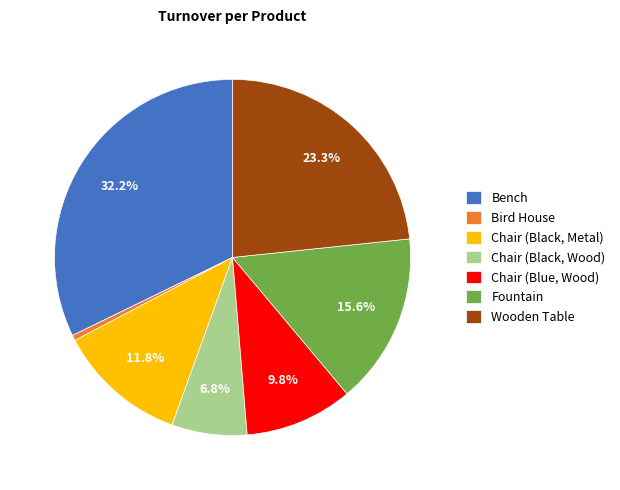

Is Chair (Black, Wood) the majority of the pie?

No